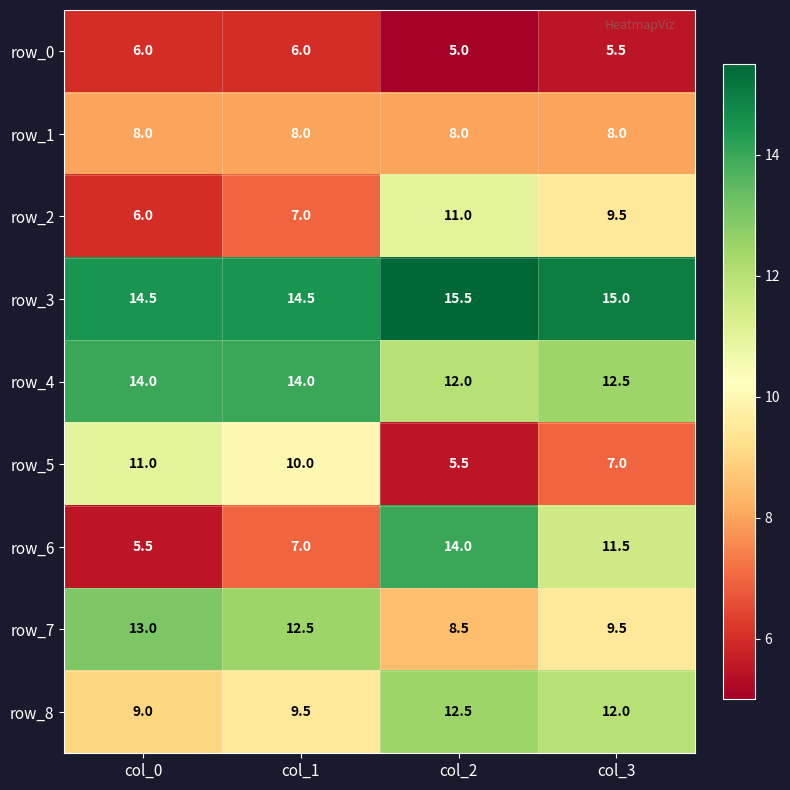

How many data points in row_5 are less than 10?

2